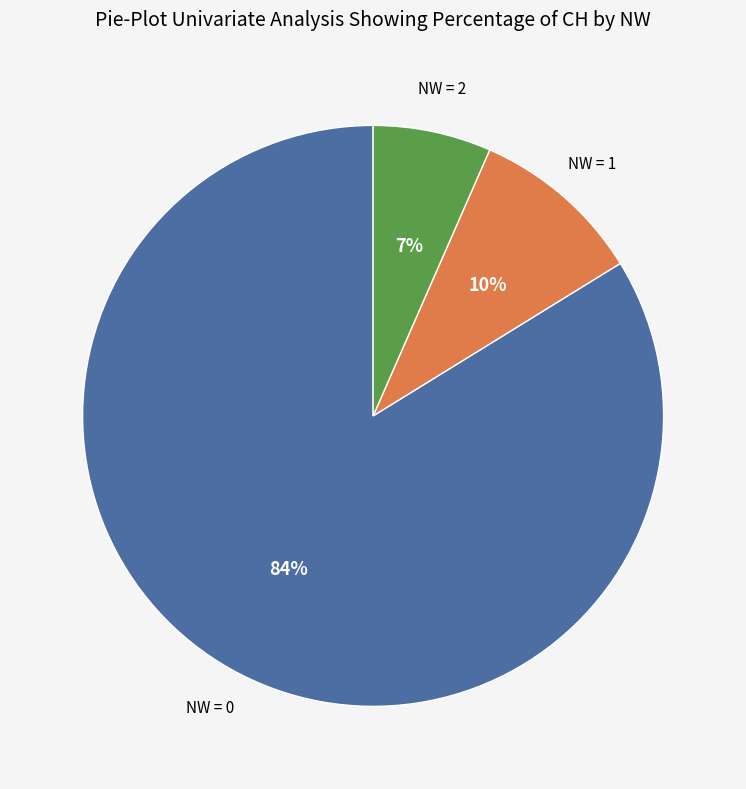

Does any single category account for the majority?

Yes